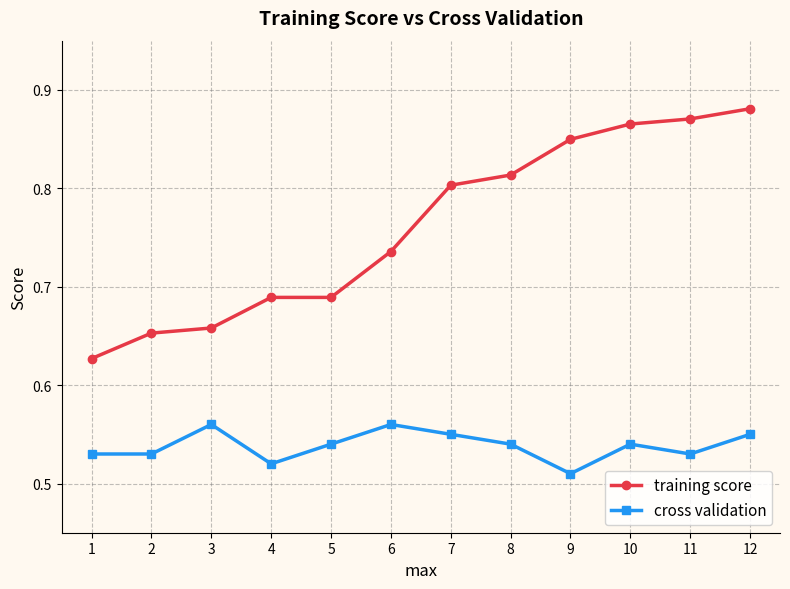

True or false: training score and cross validation intersect in this chart.

False